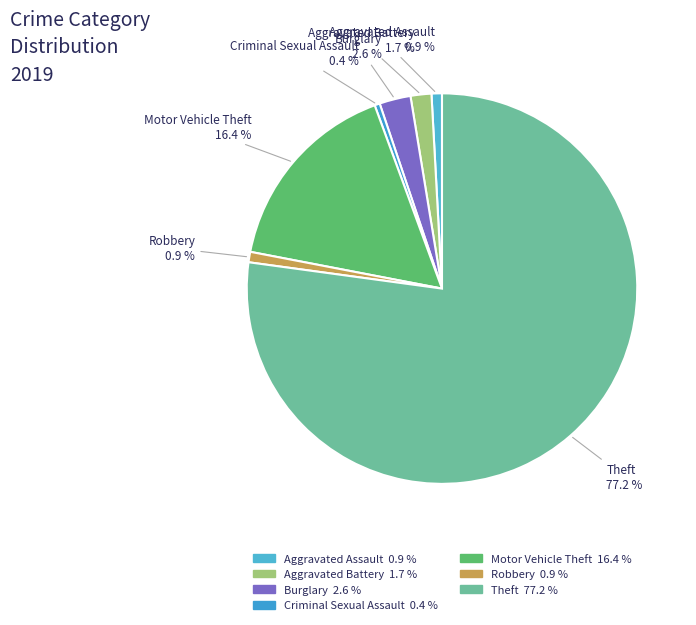

Which has a higher value, Aggravated Assault or Motor Vehicle Theft?

Motor Vehicle Theft